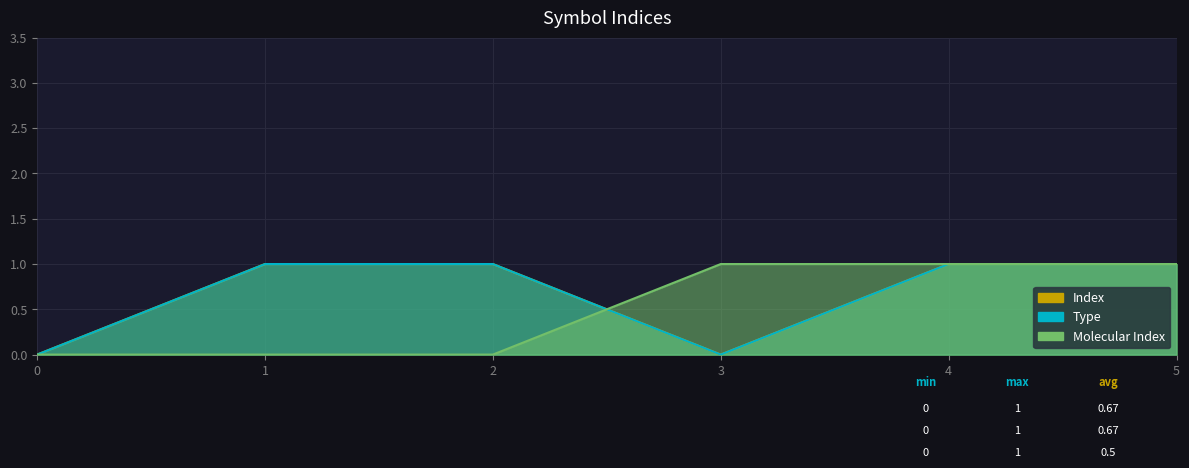

List the labels in order of Type value, smallest first.

0, 3, 1, 2, 4, 5